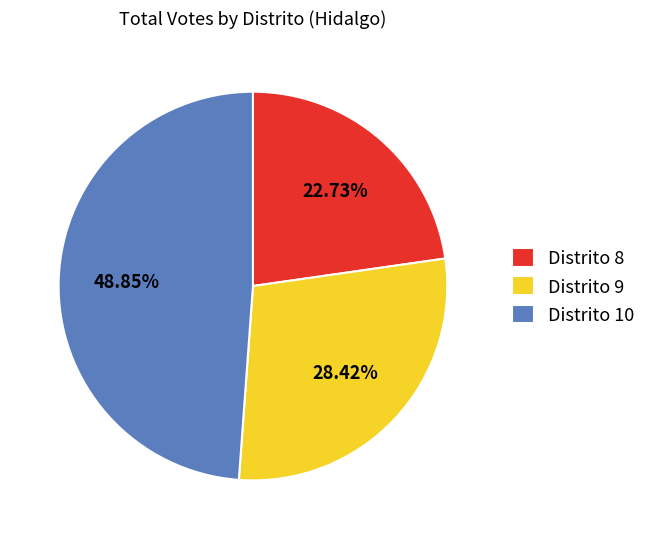

Do Distrito 10 and Distrito 8 together represent more than half of the pie?

Yes